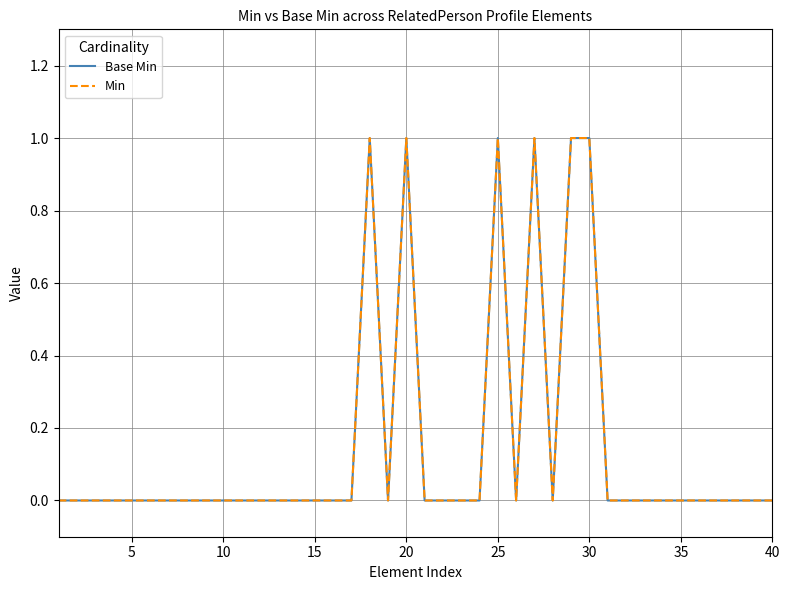

True or false: Base Min and Min cross at least once.

False